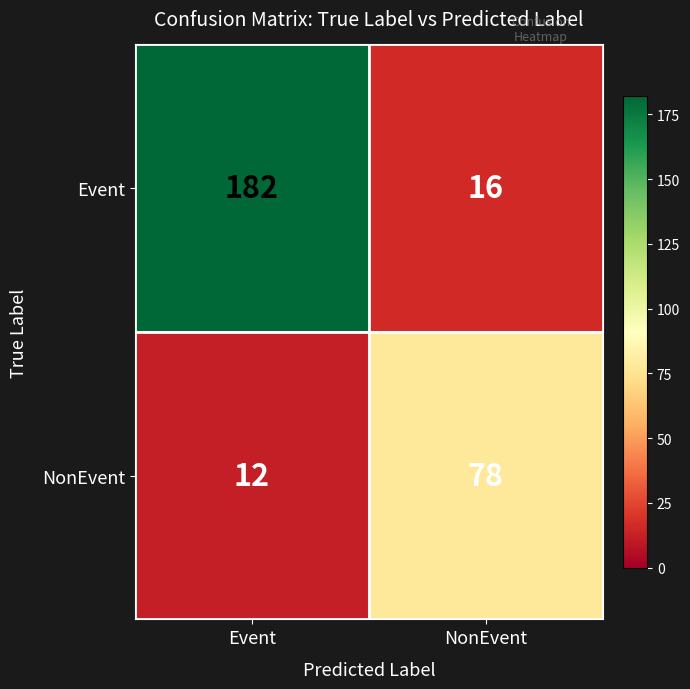

Read the Event value at Event, to the nearest 5.

180